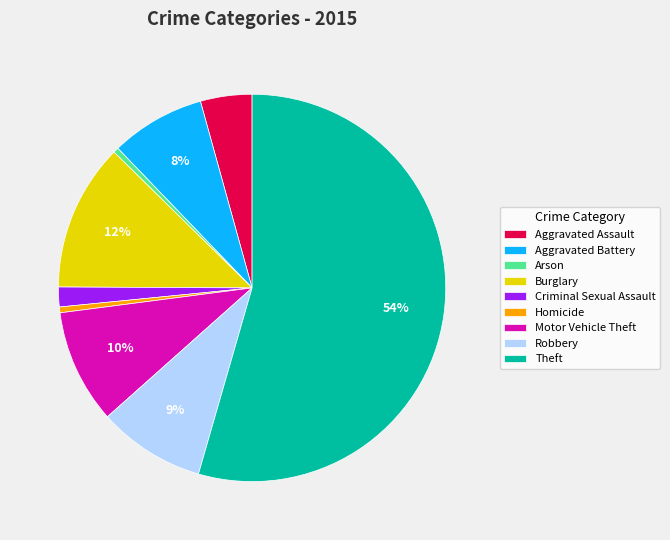

To the nearest percent, what is the combined percentage of Robbery and Burglary?

21%